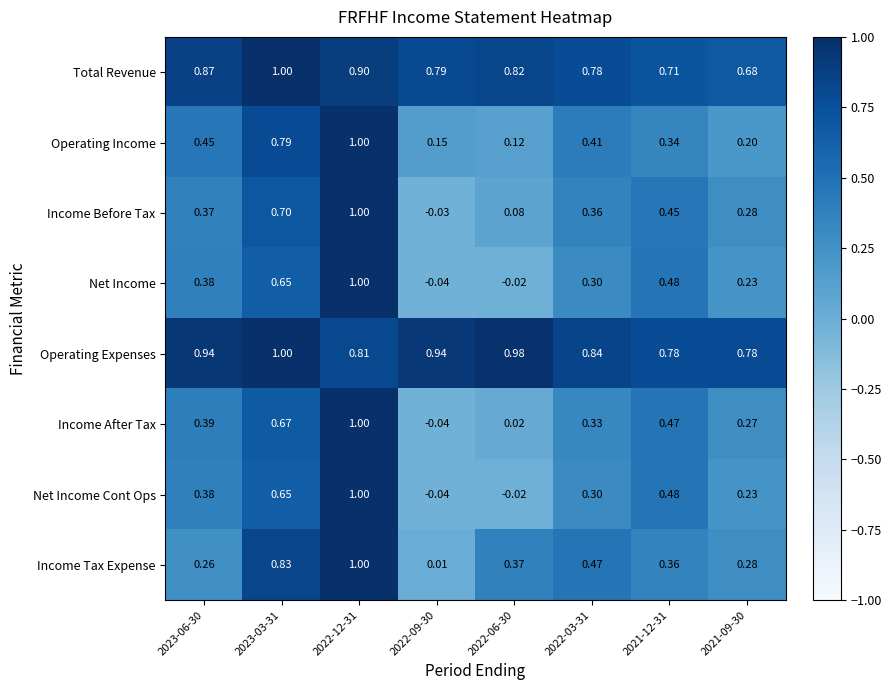

Between 2023-06-30 and 2023-03-31, which series saw the biggest shift?

Income Tax Expense